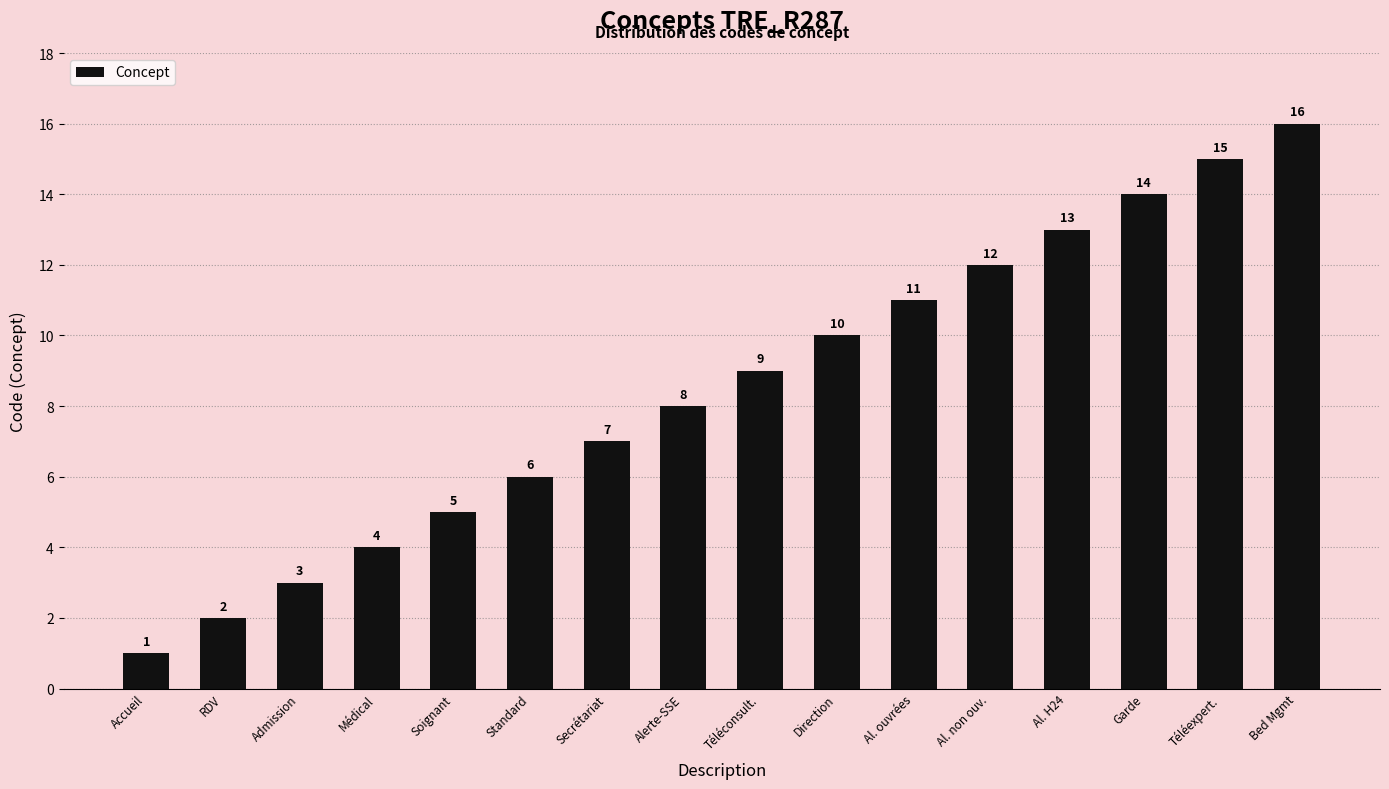

At which label is the value closest to 8?

Alerte-SSE